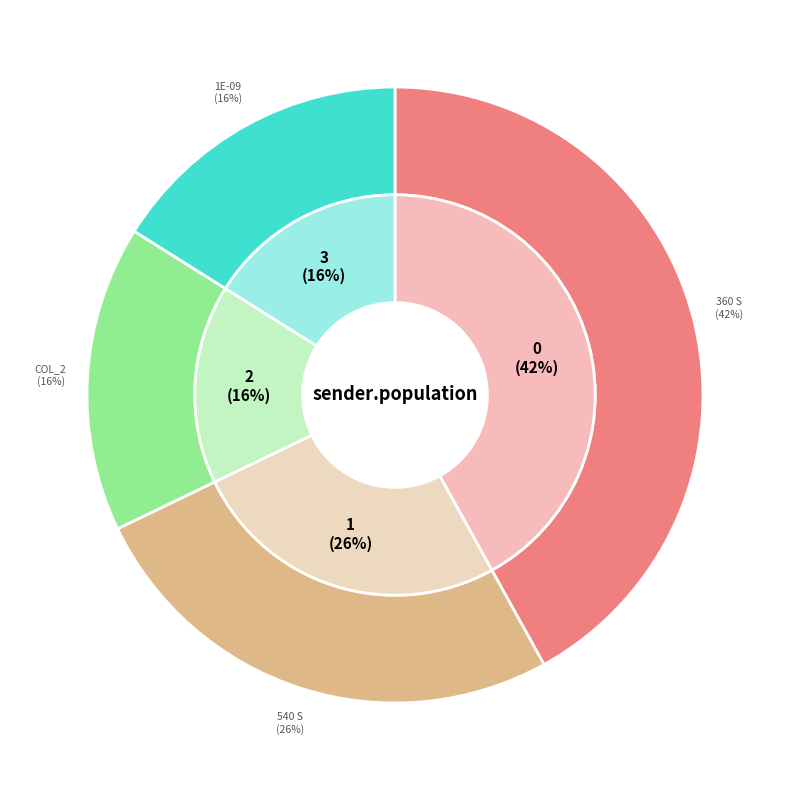

True or false: 360 s accounts for 32% of the total.

False